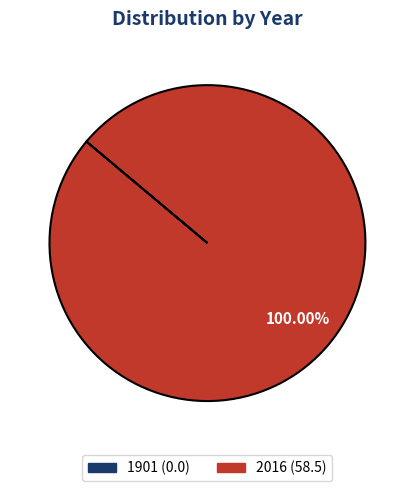

Is there a majority slice in this chart?

Yes